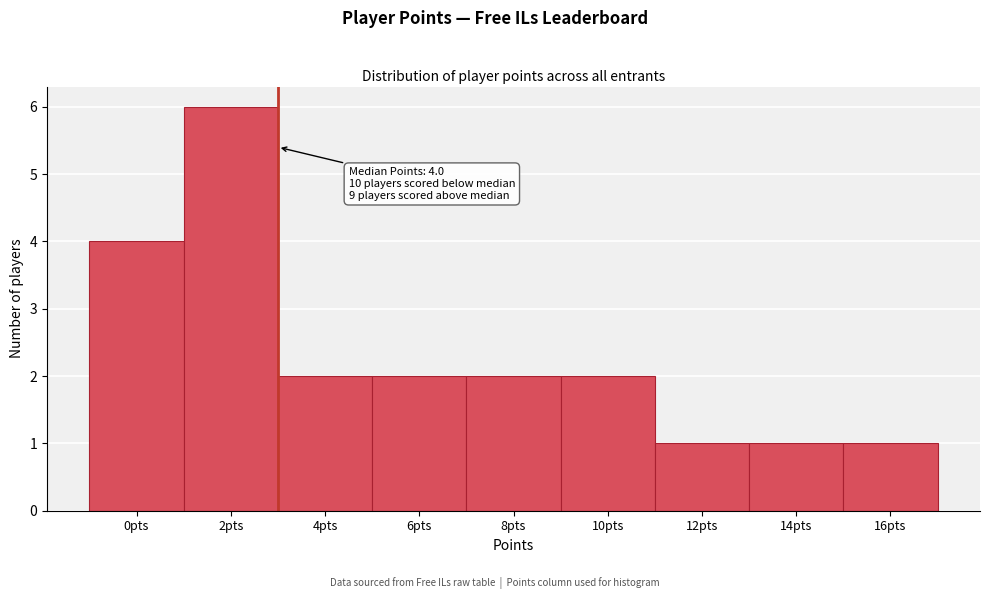

Reading left to right, list all the values displayed in this chart.

0pts=4	2pts=6	4pts=2	6pts=2	8pts=2	10pts=2	12pts=1	14pts=1	16pts=1